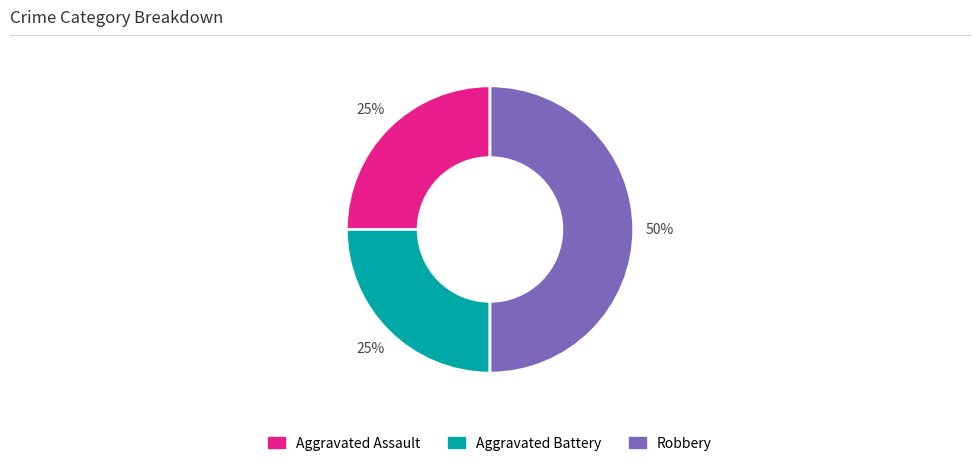

Does Aggravated Assault account for over 50% of the chart?

No